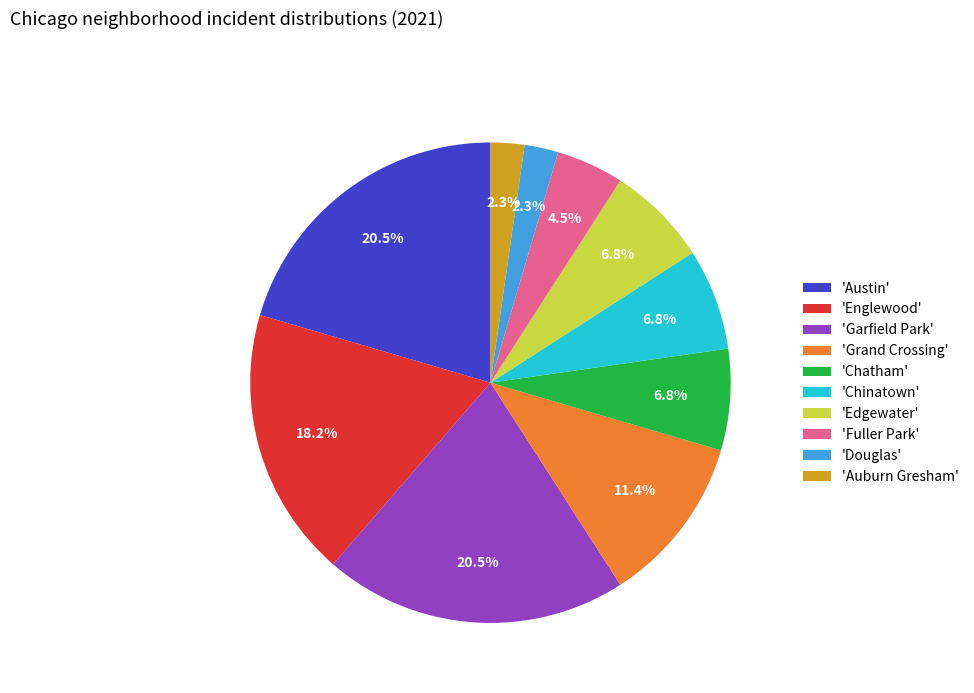

Is there any slice that represents more than half of the pie?

No